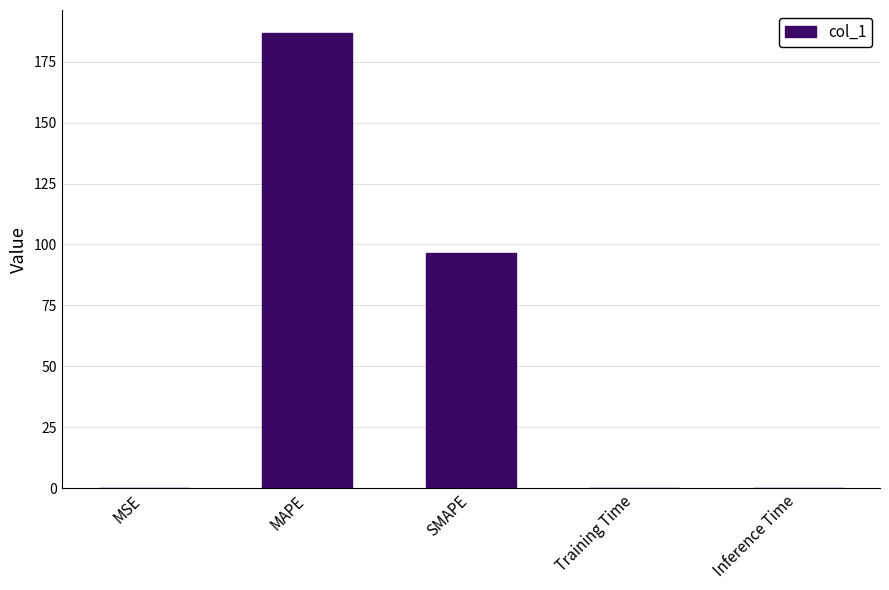

What is the average value?

56.8